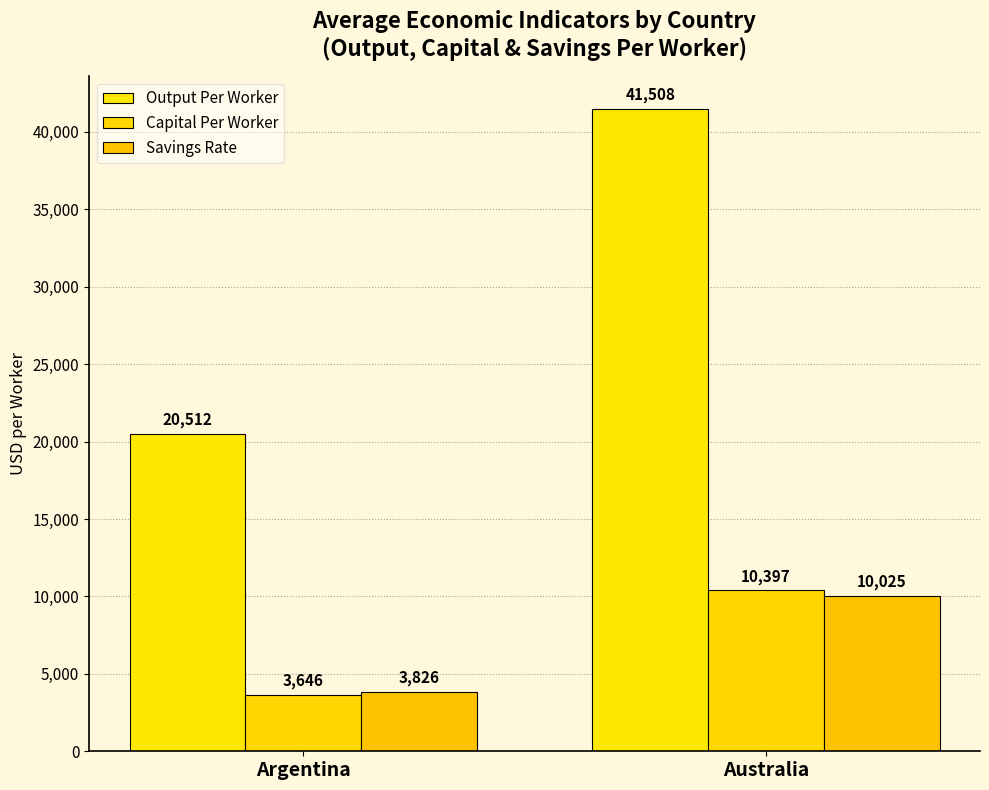

What is the label of the 1st bar from the right?

Australia